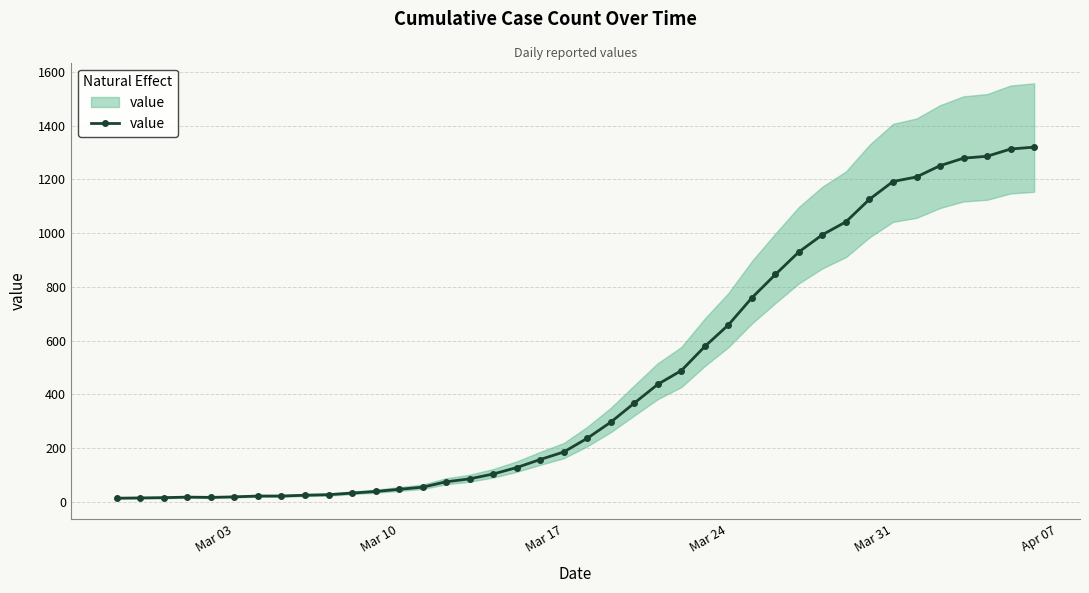

Does the chart display data point markers on the line(s)?

Yes